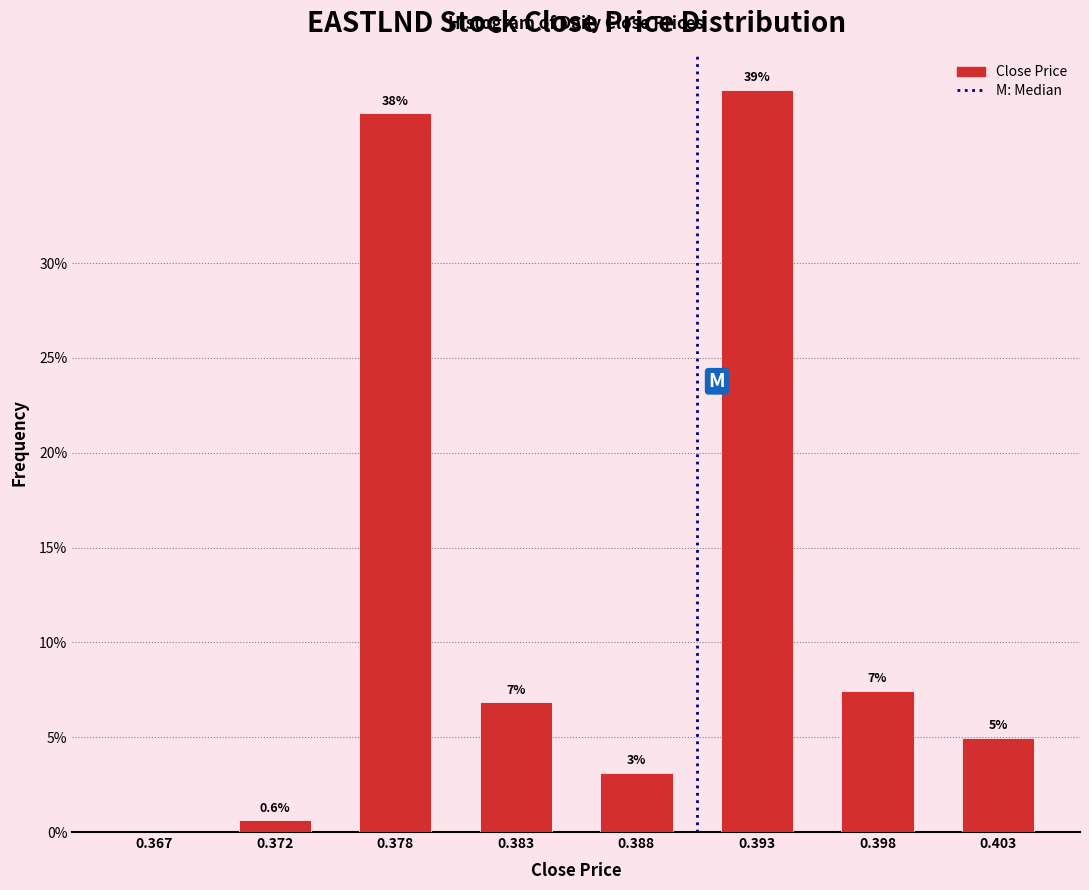

What is the approximate value at 0.393?

39.1